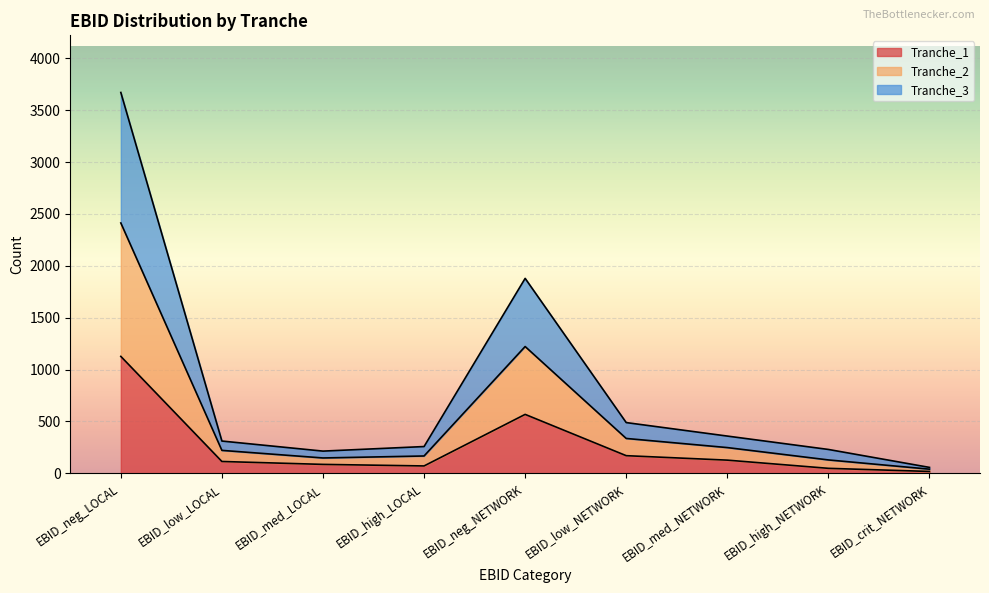

Rank the series by their average value, from highest to lowest.

Tranche_2, Tranche_3, Tranche_1